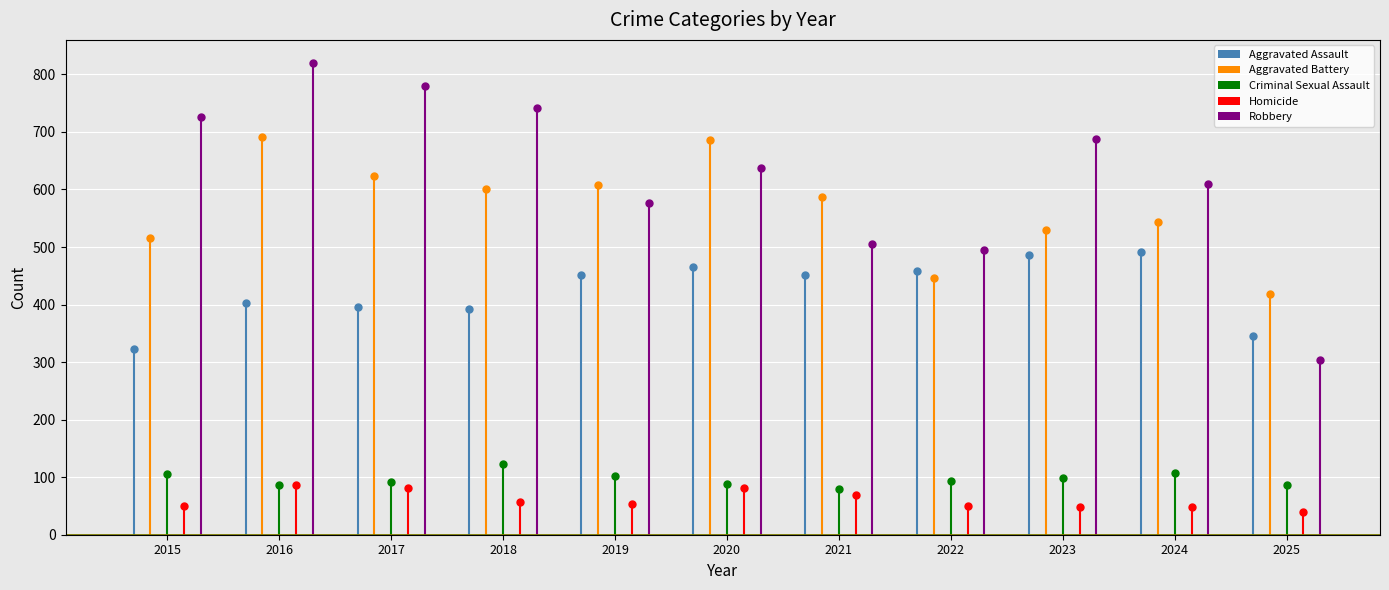

At how many categories does at least one series exceed 124?

11